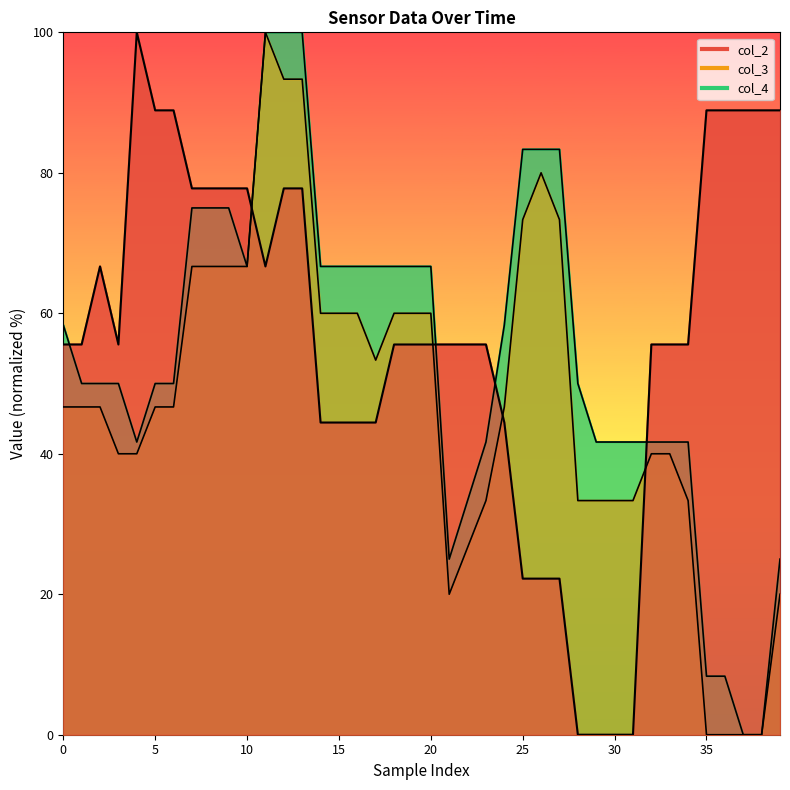

Where is the first local minimum for col_3?

17